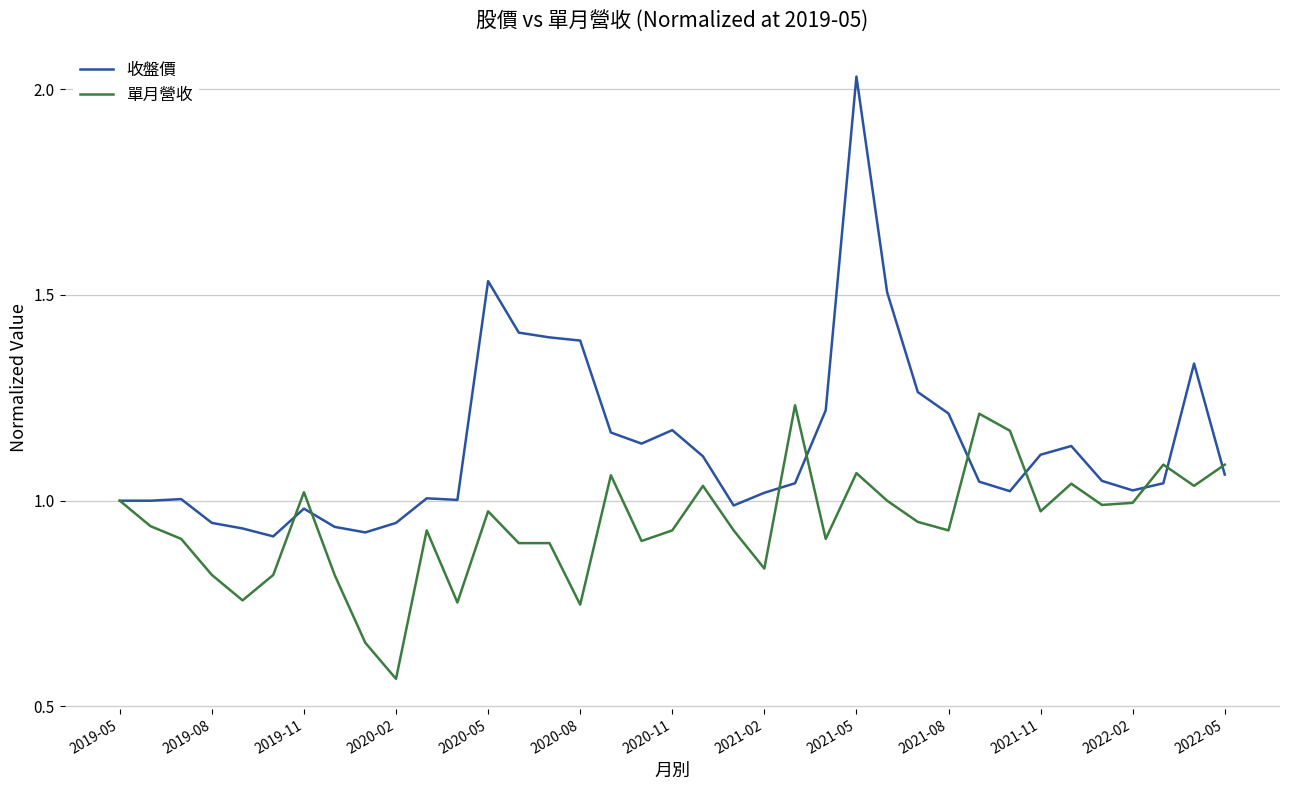

List the series in order of their overall mean, lowest first.

單月營收, 收盤價